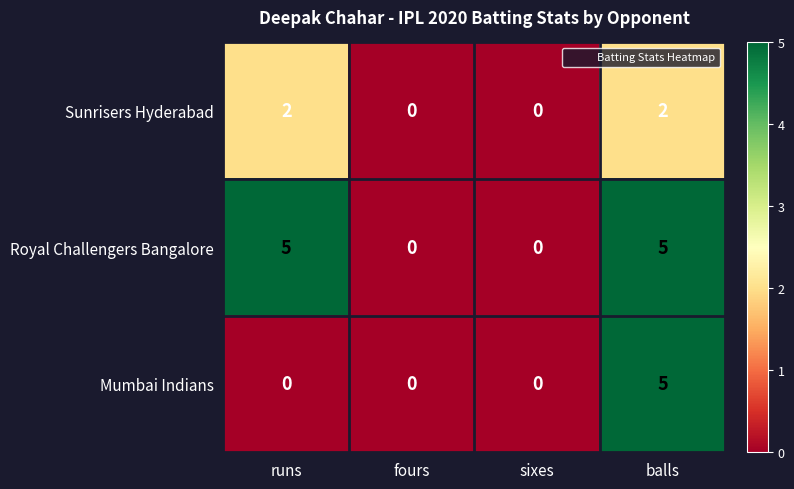

Reading left to right, extract all data points from this chart.

Sunrisers Hyderabad: runs=2	fours=0	sixes=0	balls=2
Royal Challengers Bangalore: runs=5	fours=0	sixes=0	balls=5
Mumbai Indians: runs=0	fours=0	sixes=0	balls=5